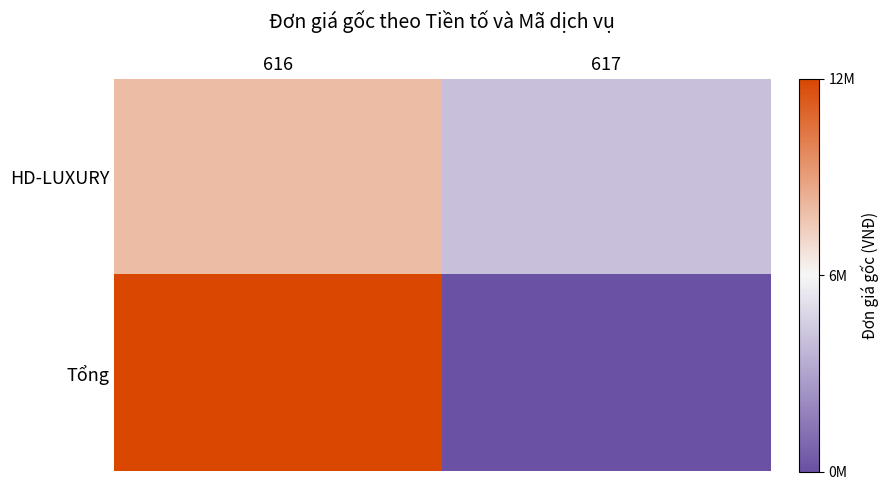

Rank the series at 617 from highest to lowest value.

HD-LUXURY, Tổng